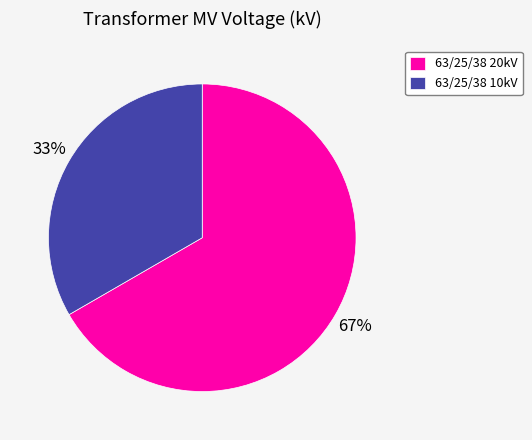

To the nearest percent, what percentage of the pie is 63/25/38 10kV?

33%